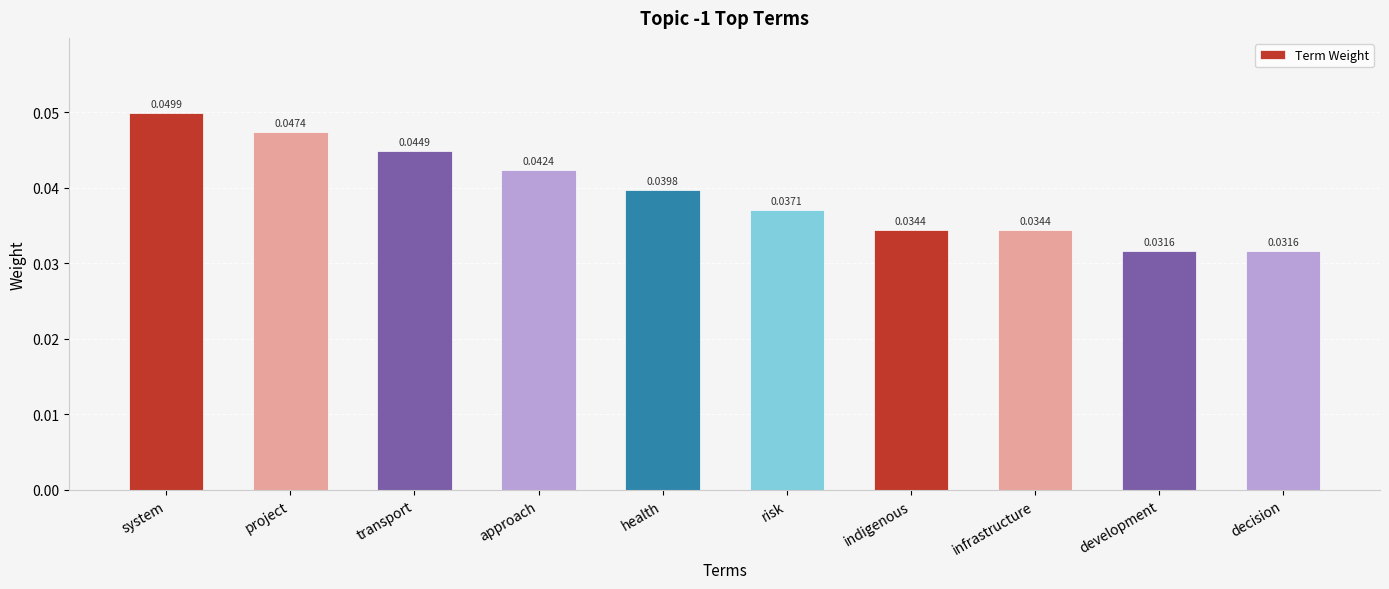

How many bars are there in total?

10